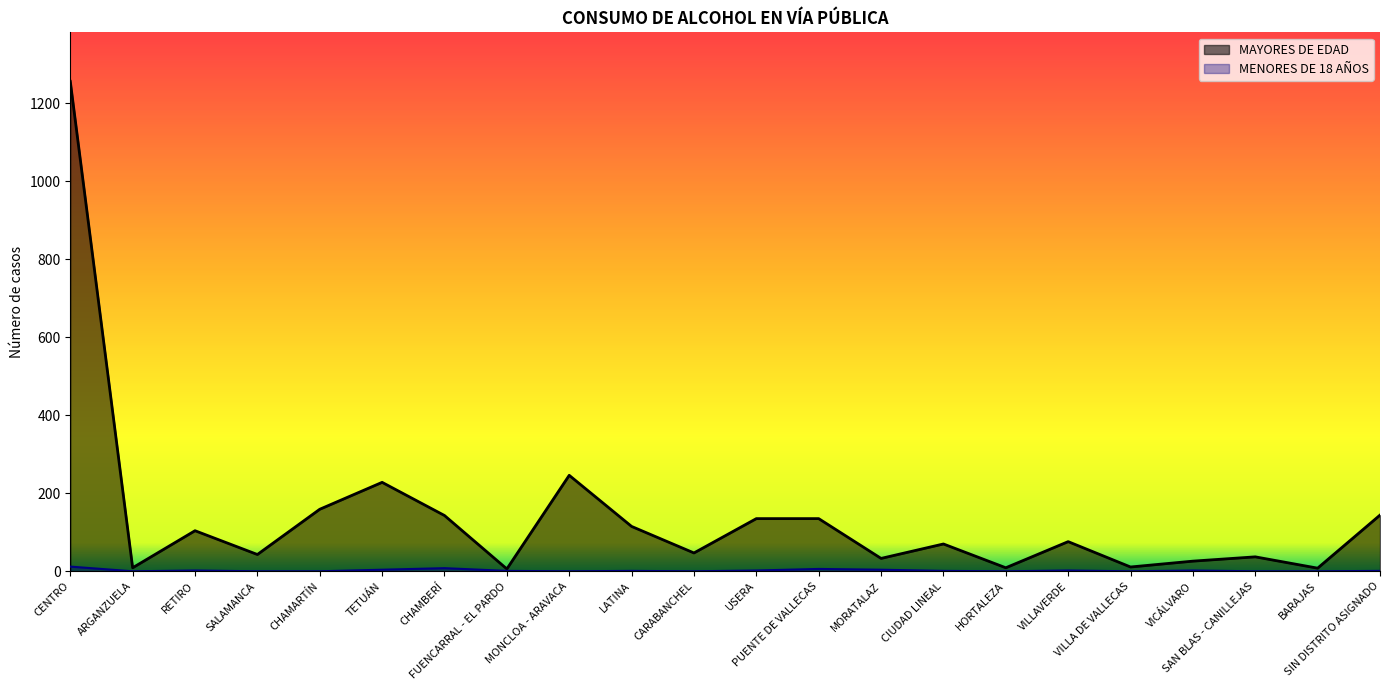

How many interior local peaks does the MAYORES DE EDAD series have?

6